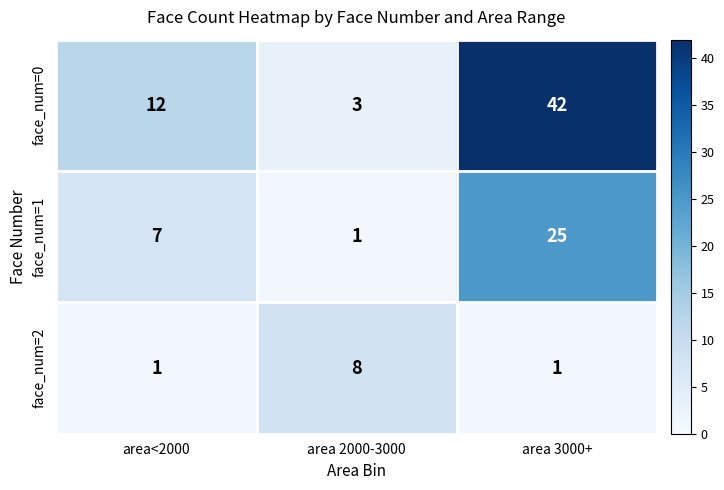

Count the number of categories in the chart.

3